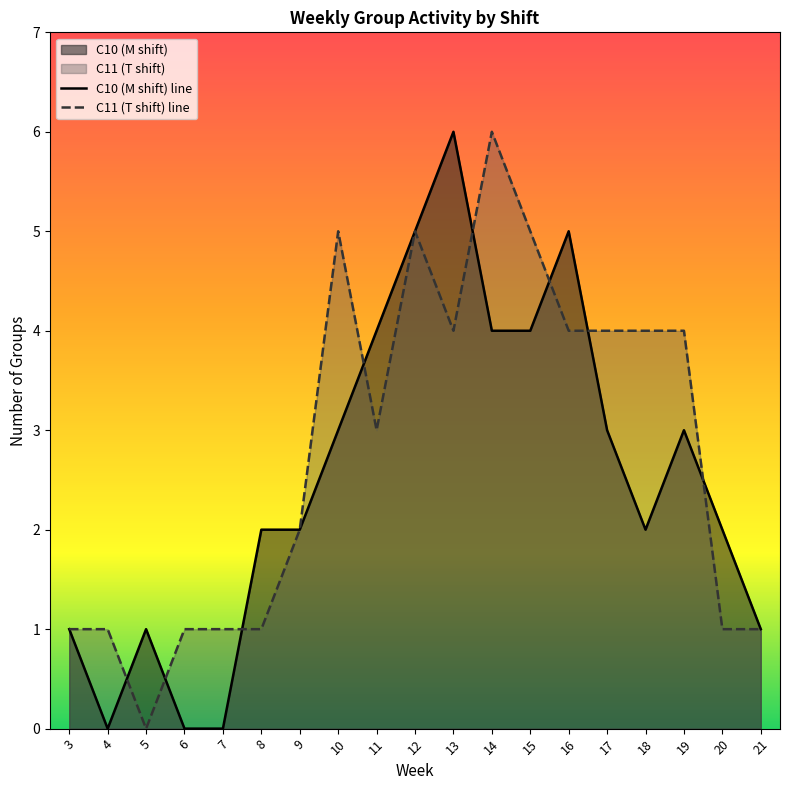

Where do C10 group count and C11 group count first cross each other?

4 and 5